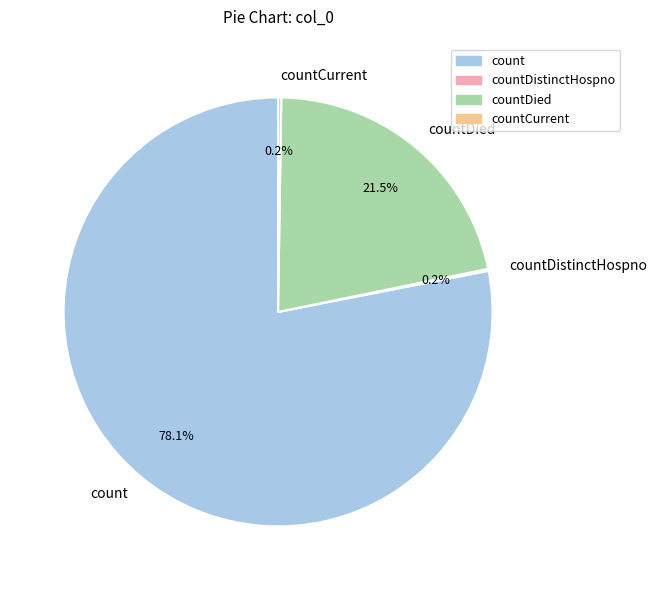

Which category has the biggest portion of the pie?

count